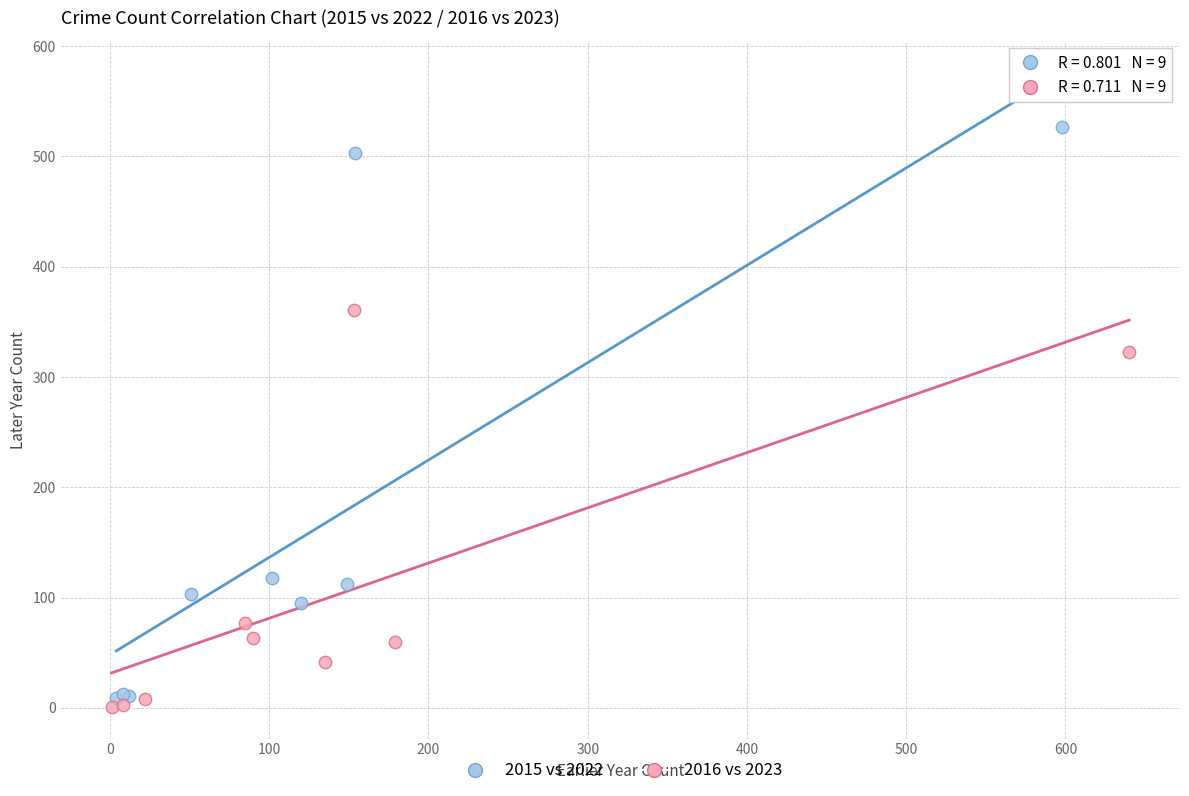

Which series contains the highest Y value?

2015 vs 2022